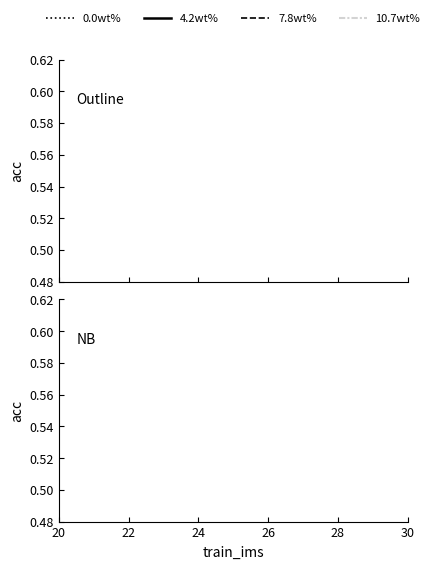

True or false: vit_21k and resnet intersect in this chart.

False